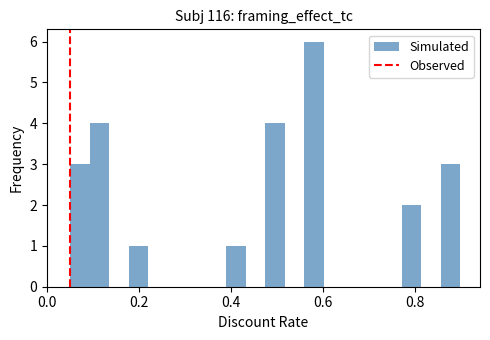

Around what value on the x-axis is the tallest bar? Give the approximate position of its centre, as read against the axis.

0.58